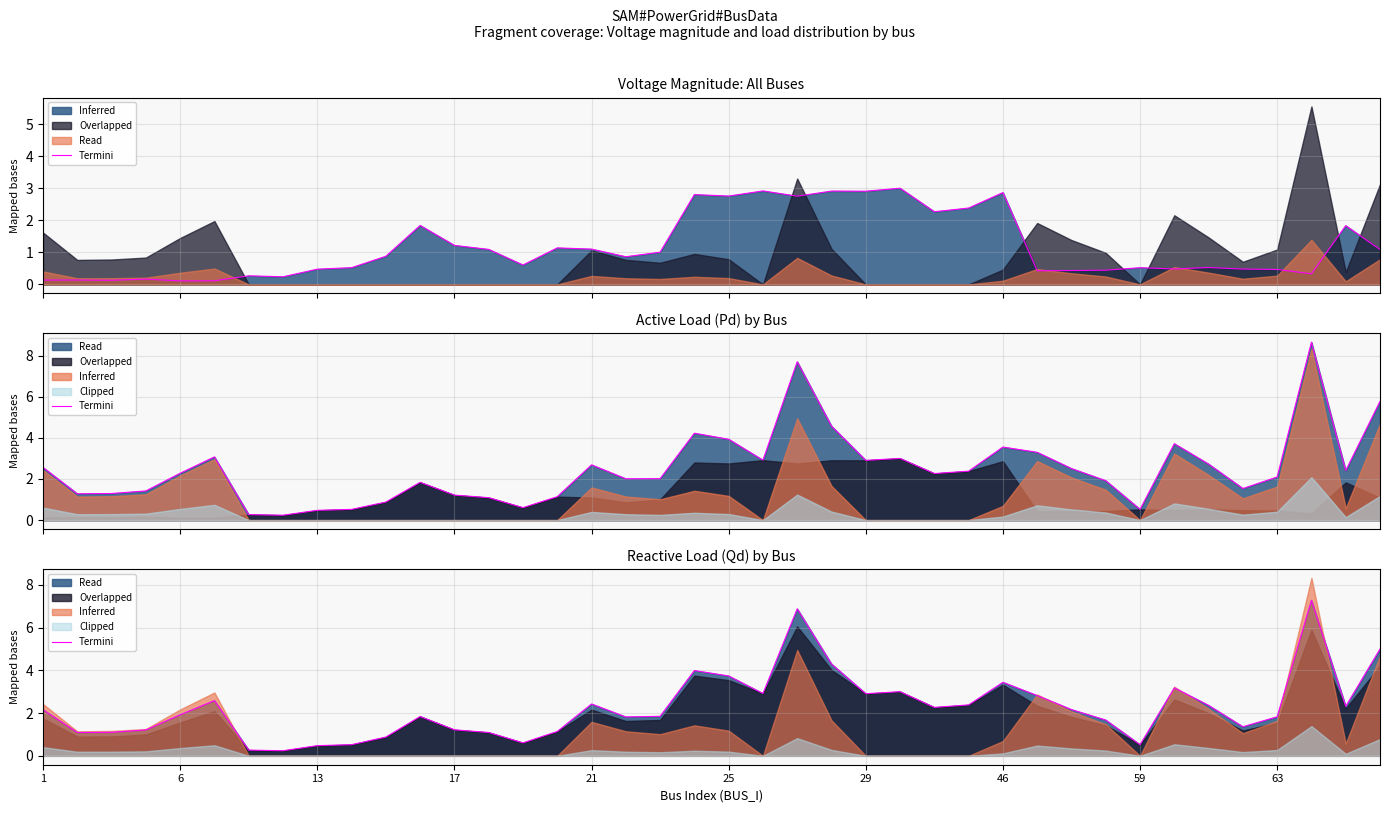

Is it true that the value at 63 is 0.8?

False